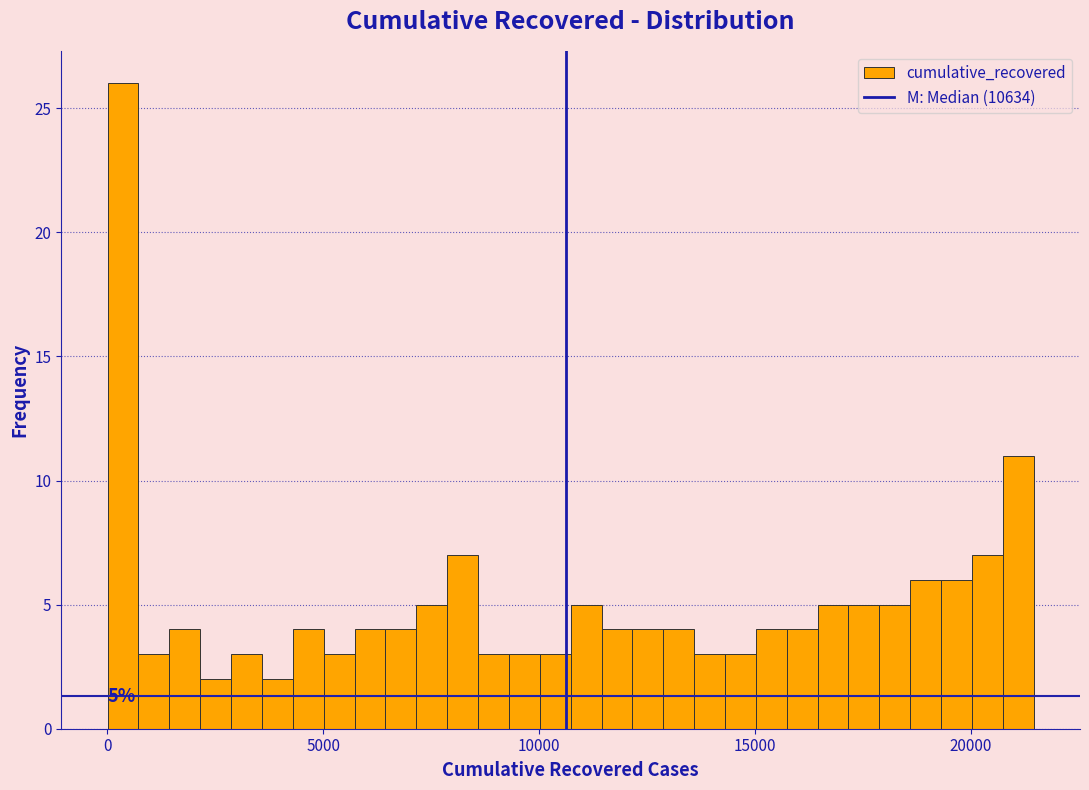

Read against the x-axis, roughly where is the centre of the tallest bar?

500